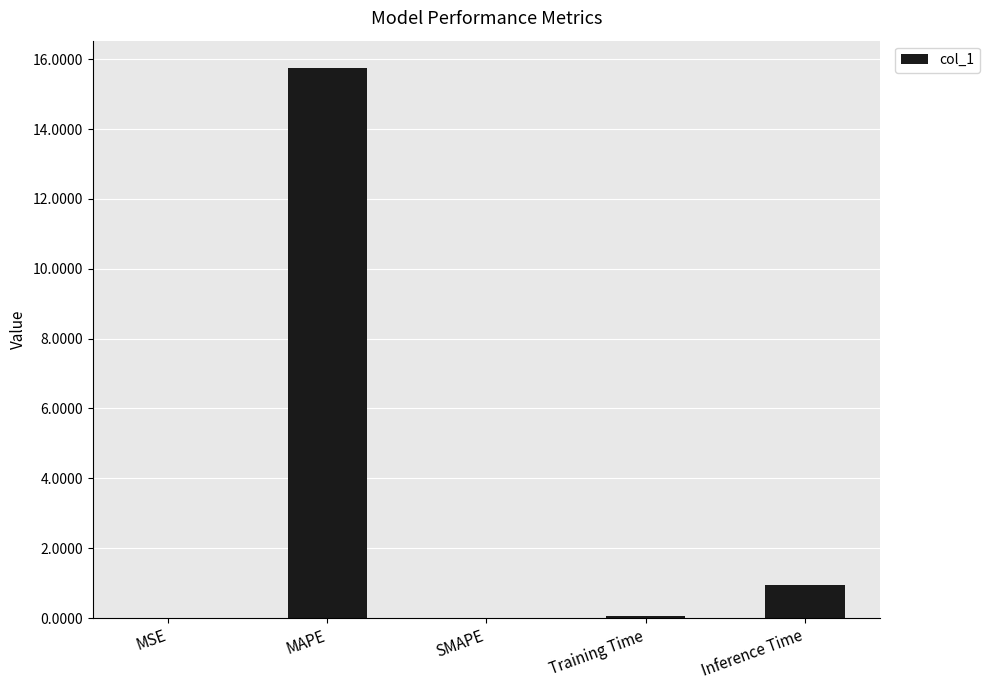

How many distinct data groups are displayed?

1